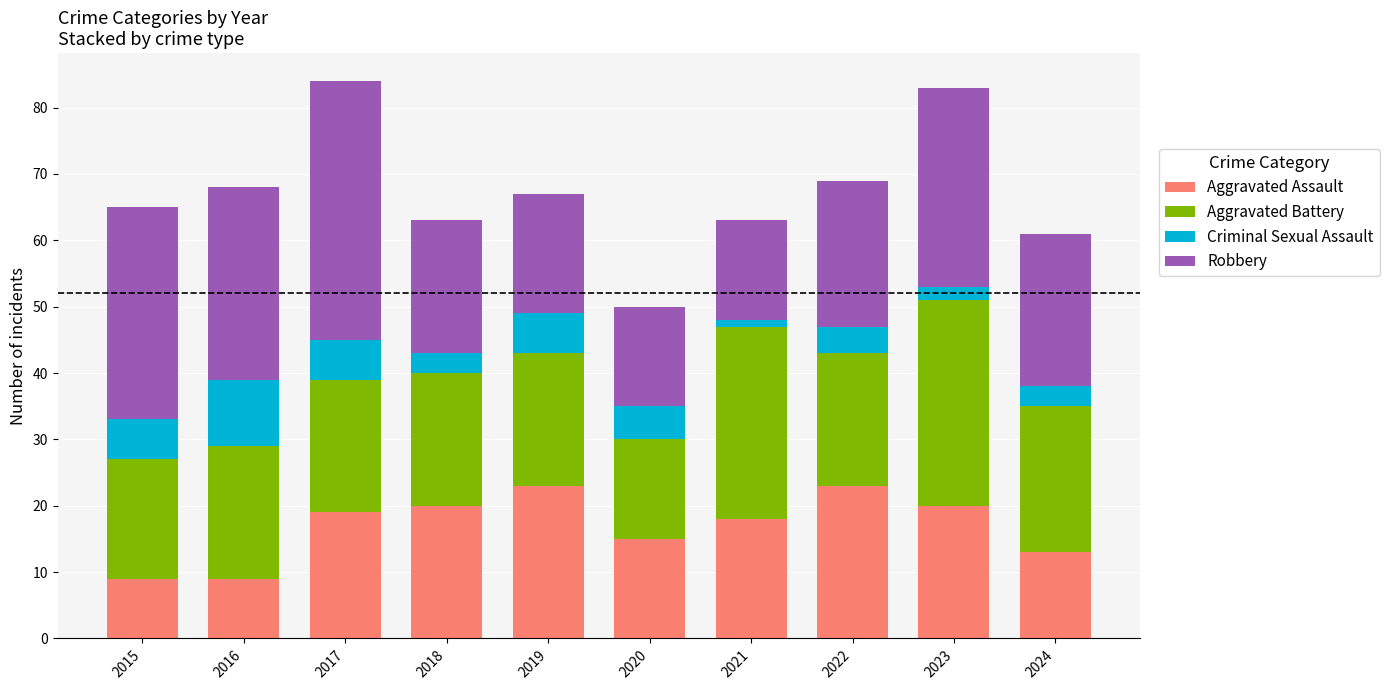

The Aggravated Assault series shows 23 at 2019. True or false?

True